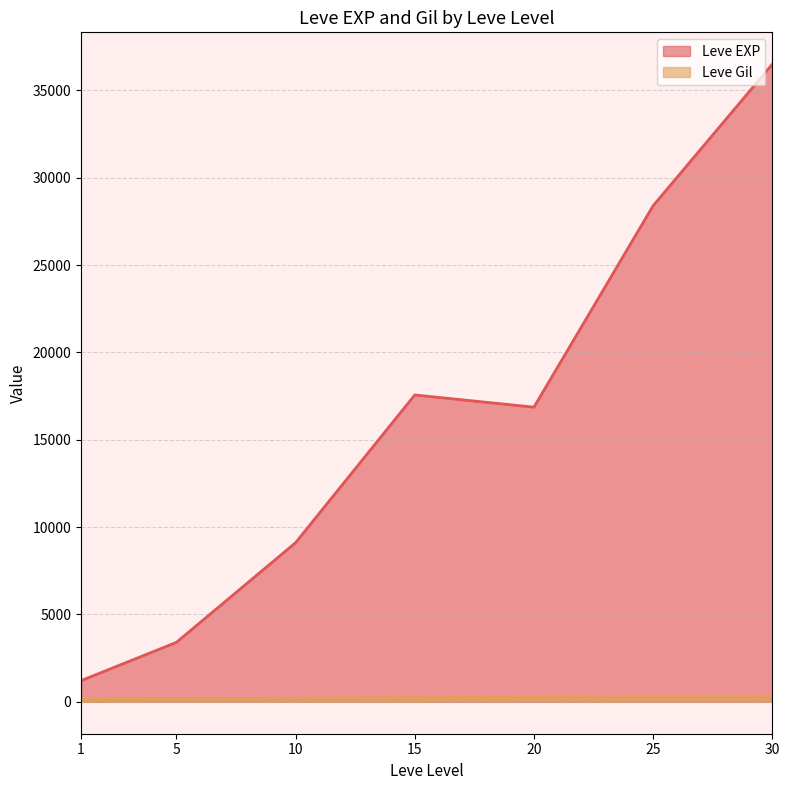

What is the difference between the Leve Gil values at 25 and 20?

72.7